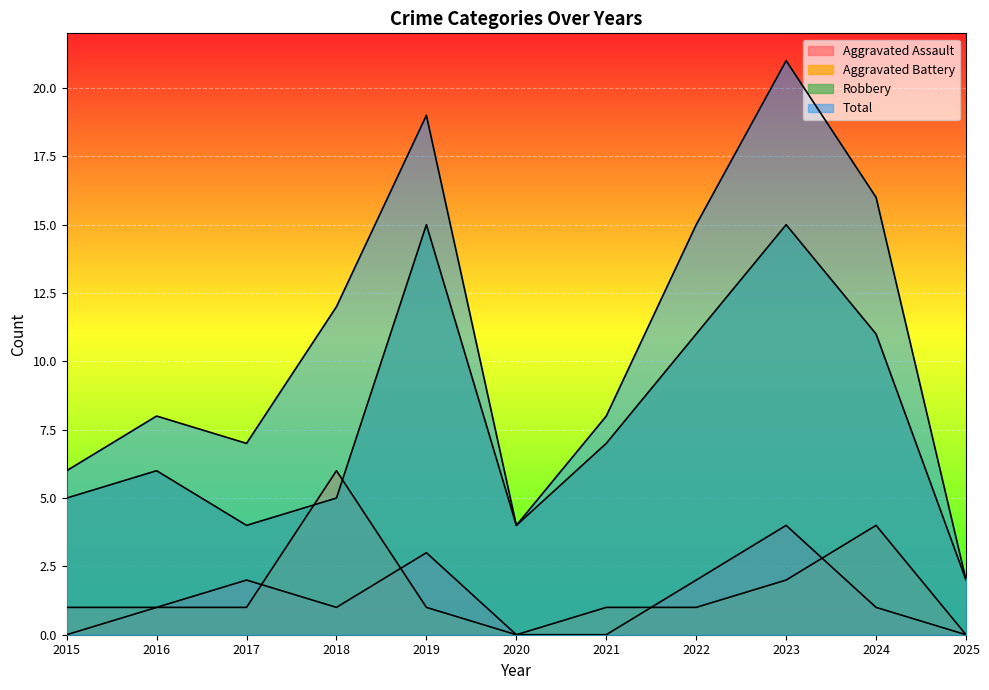

How many Aggravated Assault values are between 0 and 2?

9